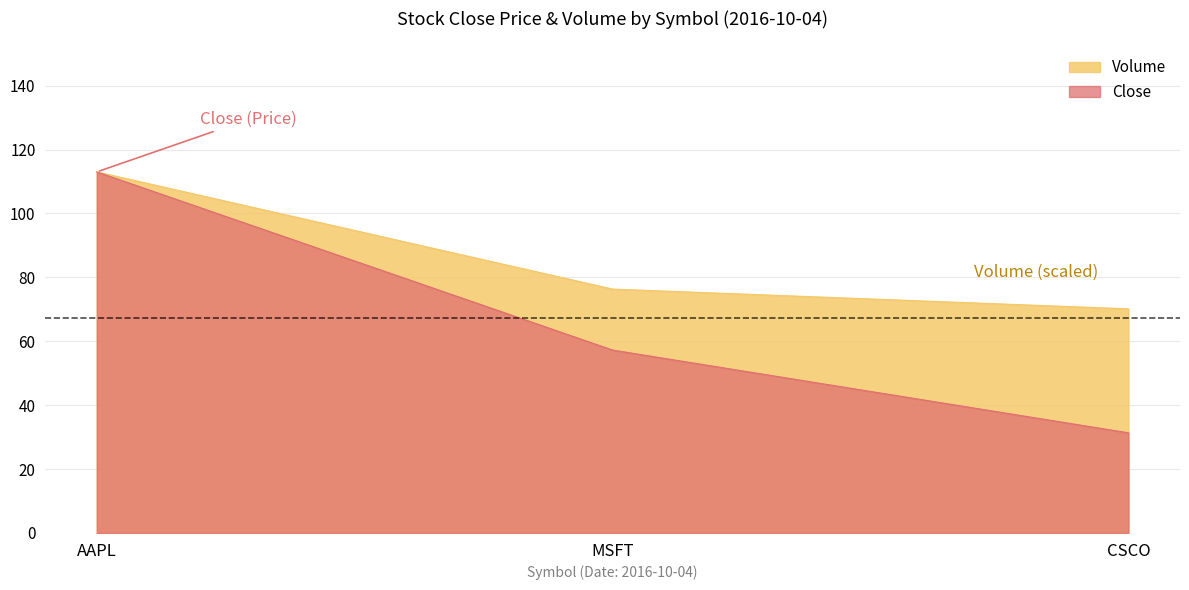

What is the value of the Volume point at the 2nd from the left?

76.3